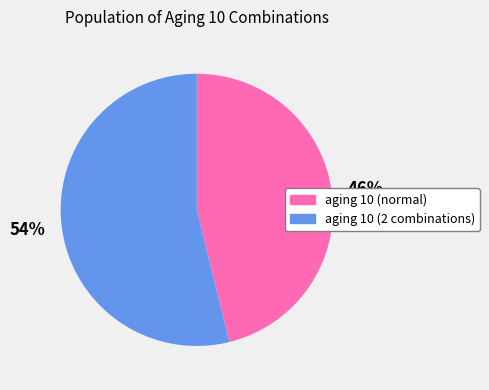

What percentage is the aging 10 (2 combinations) slice, to the nearest percent?

54%